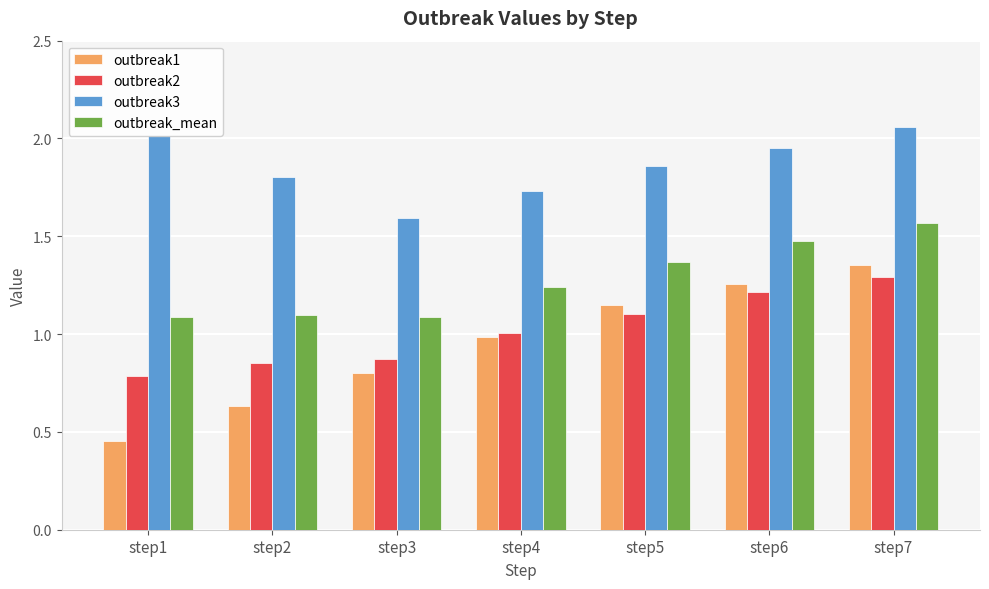

The outbreak1 series shows 0.5 at step3. True or false?

False